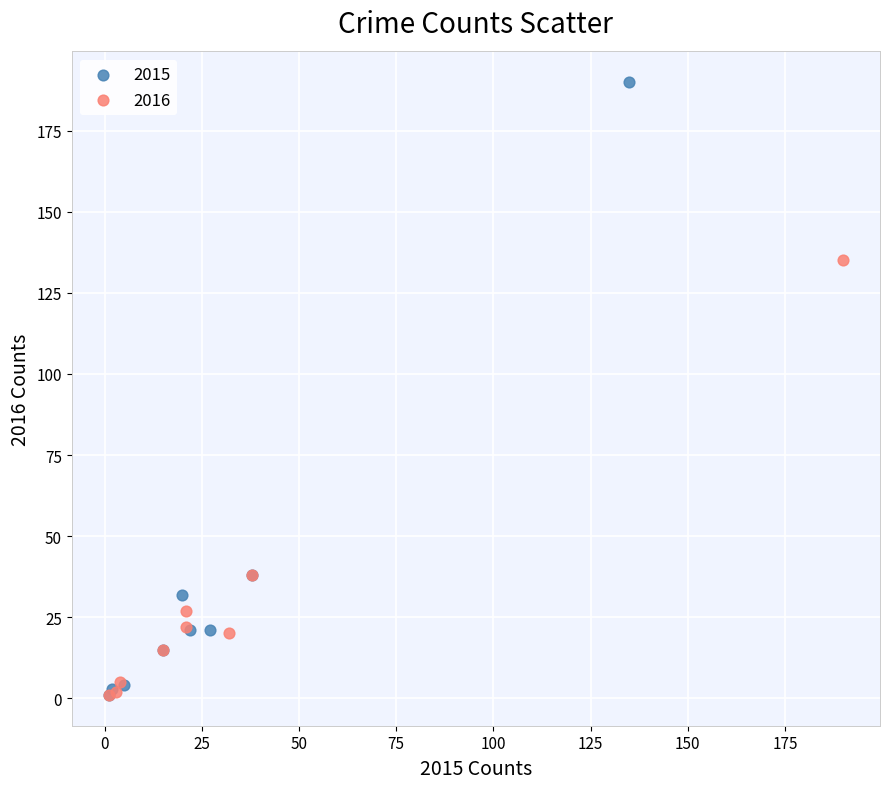

Which series has the largest Y range (max minus min)?

2015